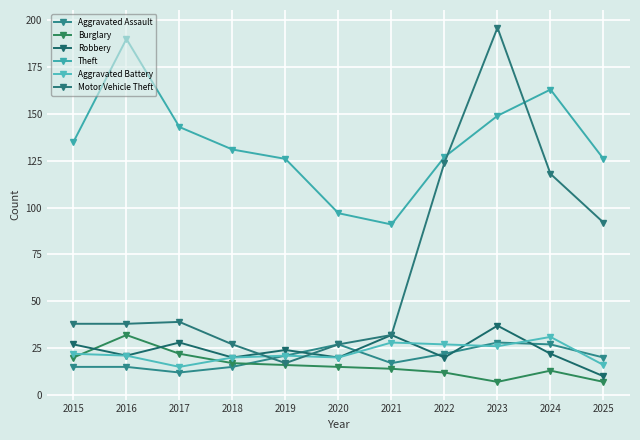

Rank the categories by Motor Vehicle Theft value from lowest to highest.

2019, 2018, 2020, 2021, 2015, 2016, 2017, 2025, 2024, 2022, 2023